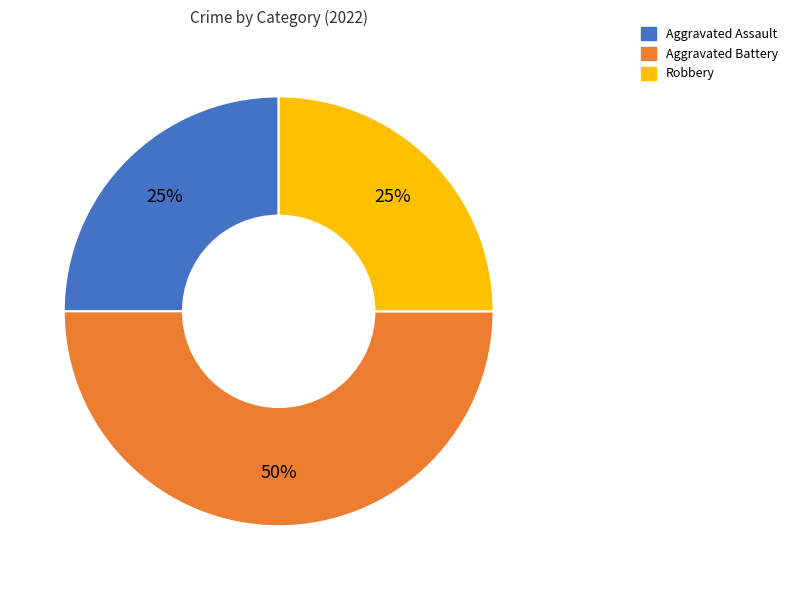

The Aggravated Battery slice represents 50% of the pie. True or false?

True